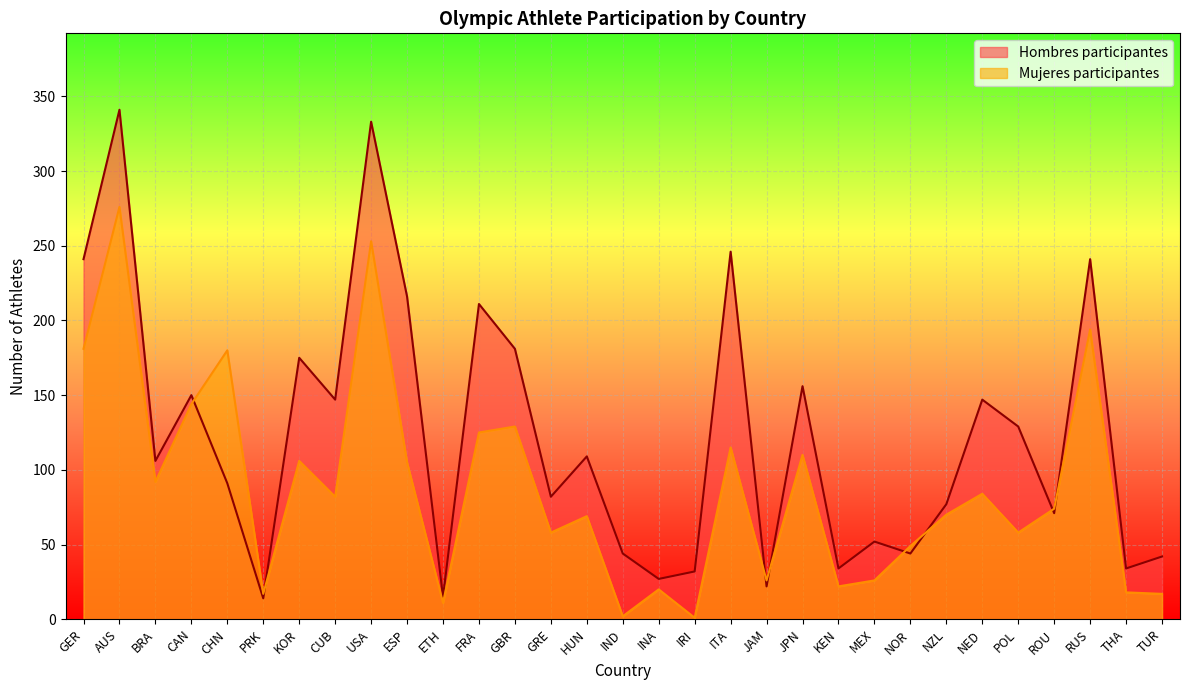

Rank the categories by Hombres participantes value from lowest to highest.

PRK, ETH, JAM, INA, IRI, KEN, THA, TUR, IND, NOR, MEX, ROU, NZL, GRE, CHN, BRA, HUN, POL, CUB, NED, CAN, JPN, KOR, GBR, FRA, ESP, GER, RUS, ITA, USA, AUS